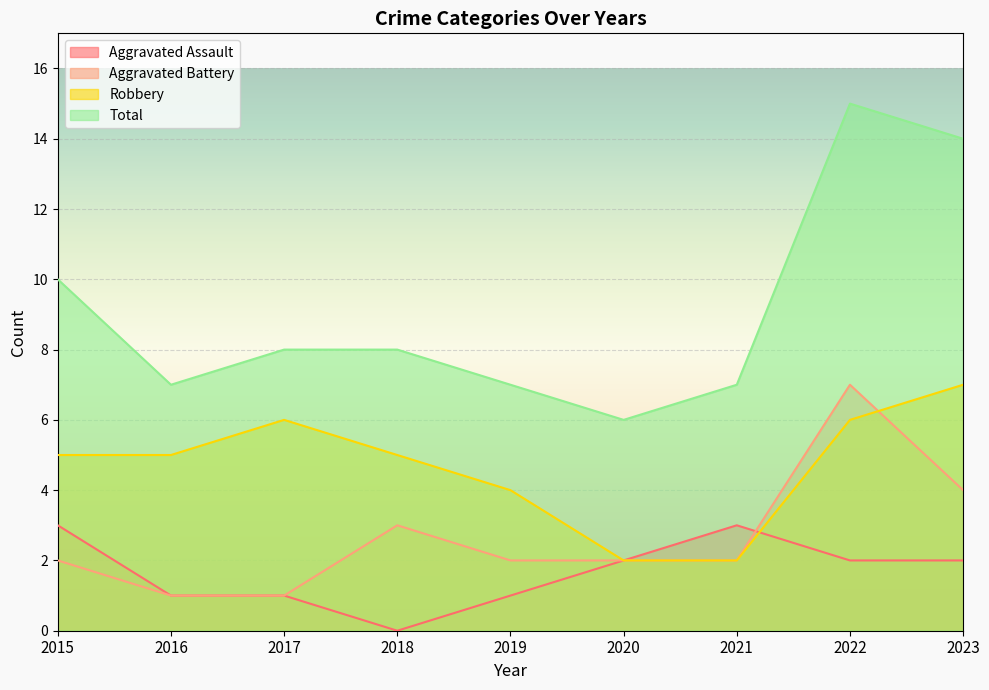

Reading left to right, what are all the values shown in this chart?

Aggravated Assault: 3	1	1	0	1	2	3	2	2
Aggravated Battery: 2	1	1	3	2	2	2	7	4
Robbery: 5	5	6	5	4	2	2	6	7
Total: 10	7	8	8	7	6	7	15	14